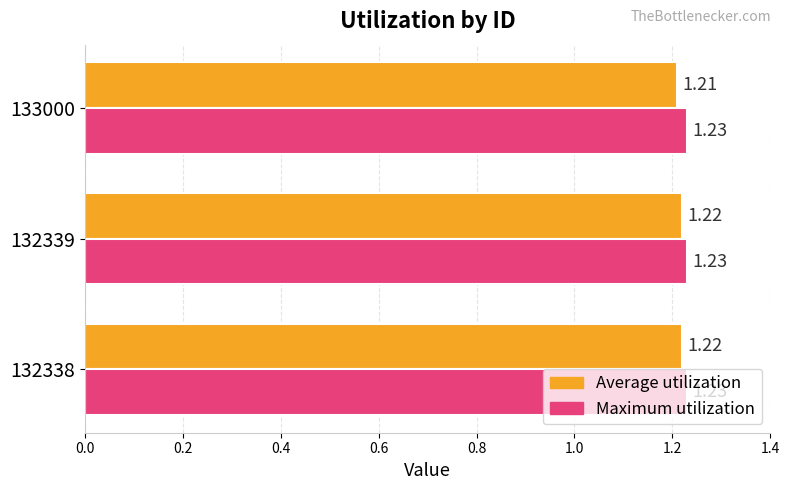

Rank the series by their average value, from highest to lowest.

Maximum utilization, Average utilization